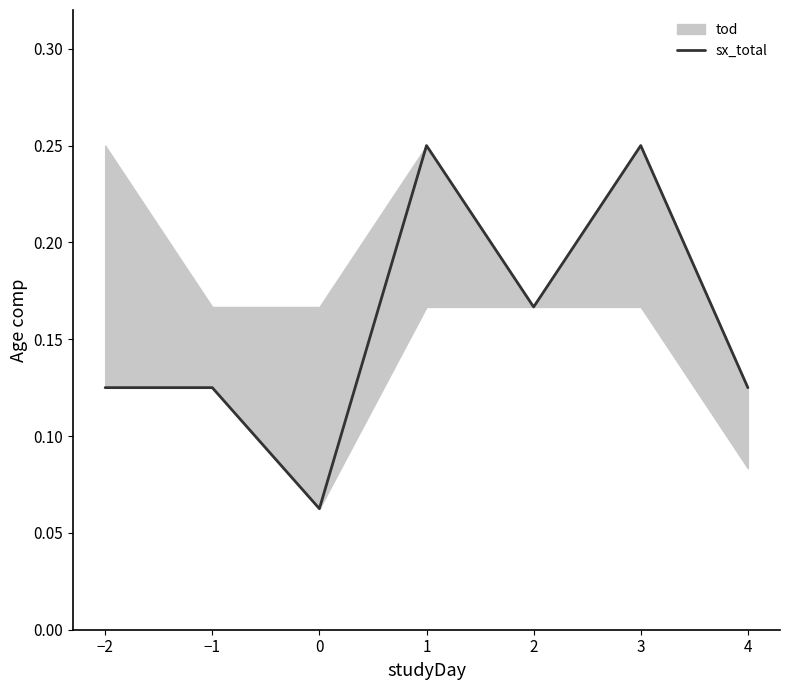

Reading left to right, extract all data points from this chart.

0.1	0.1	0.1	0.2	0.2	0.2	0.1